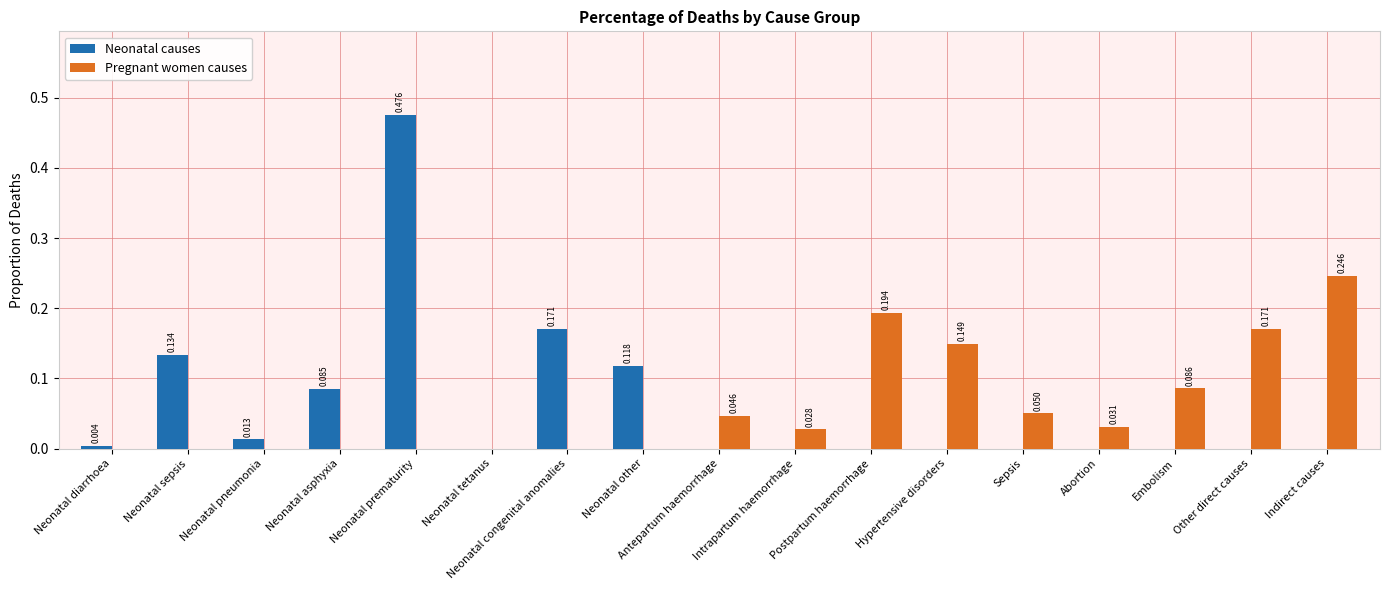

Is the value of Neonatal causes at Antepartum haemorrhage greater than the value of Pregnant women causes at Intrapartum haemorrhage?

No